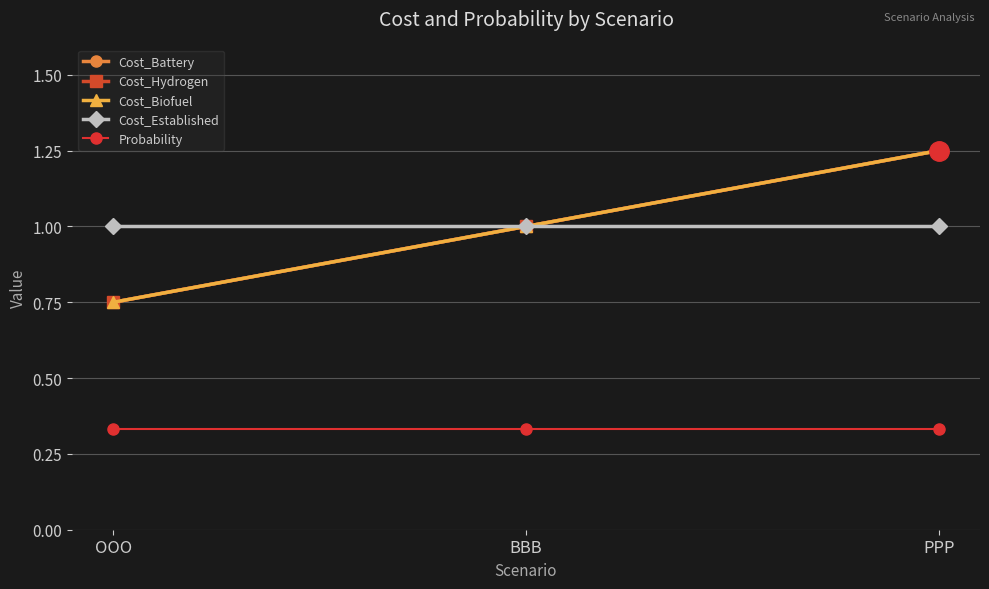

What is the difference between the maximum and second lowest values in the Cost_Battery series?

0.2